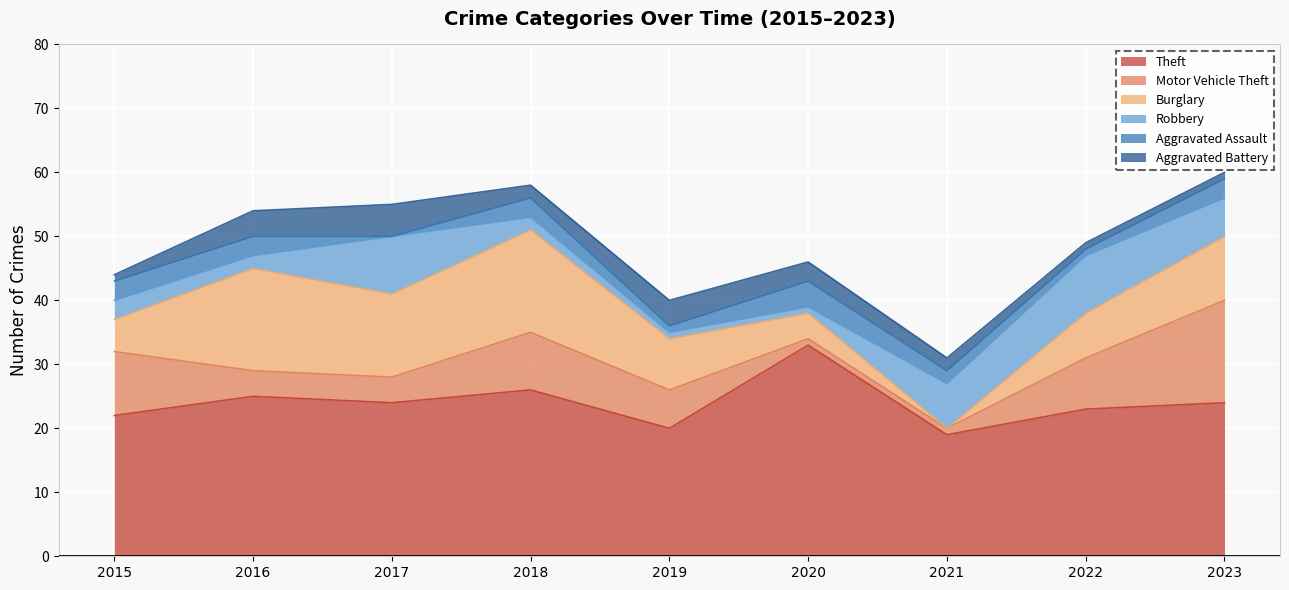

List the labels in order of Aggravated Assault value, smallest first.

2017, 2019, 2022, 2021, 2015, 2016, 2018, 2023, 2020